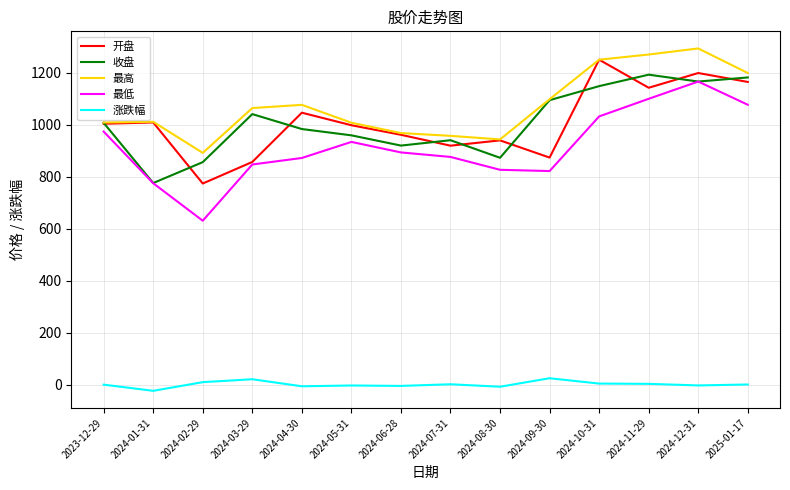

What is the maximum value for 收盘?

1193.1